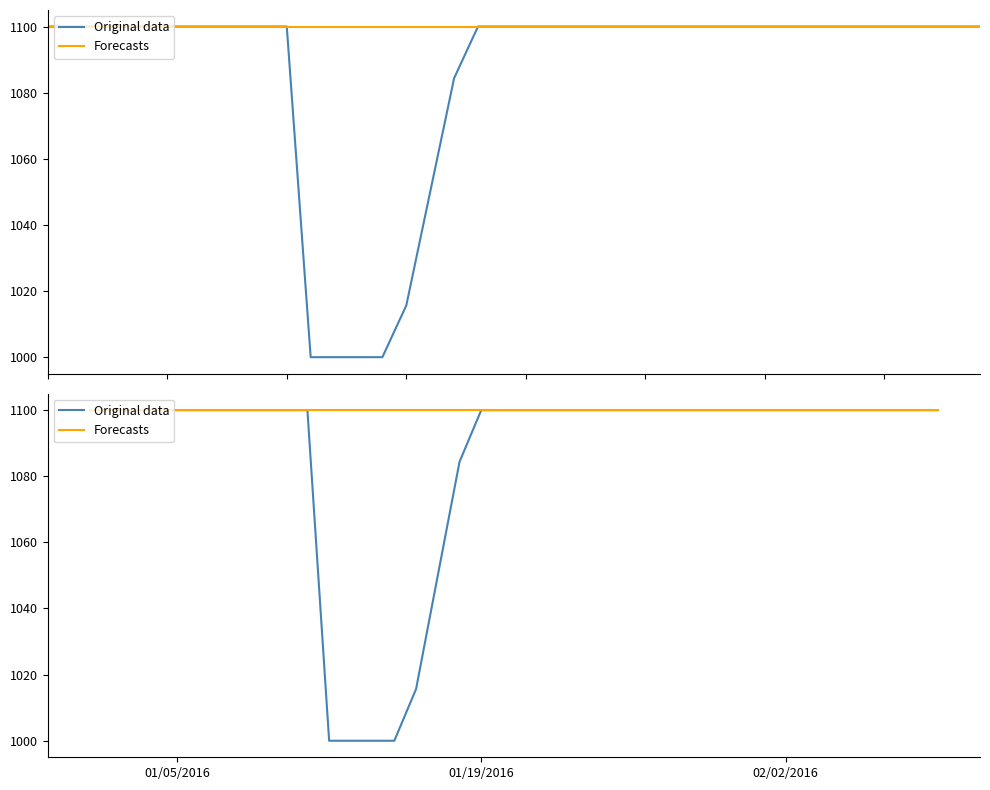

True or false: Original data and Forecasts cross at least once.

False